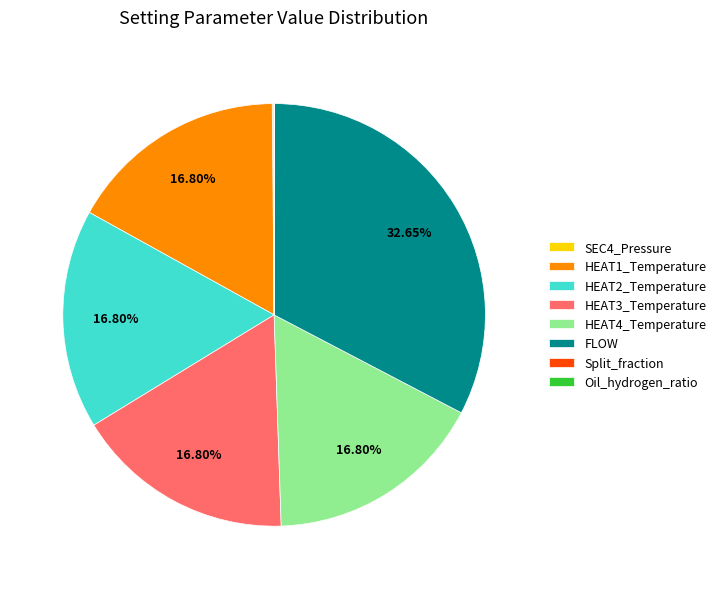

What is the ratio of the value at FLOW to the value at HEAT2_Temperature?

1.9